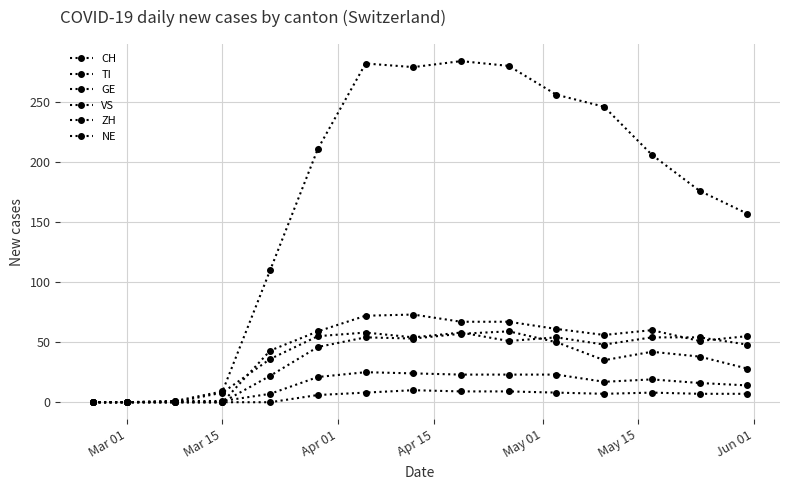

Rank the series by their maximum value, from highest to lowest.

CH, TI, ZH, GE, VS, NE